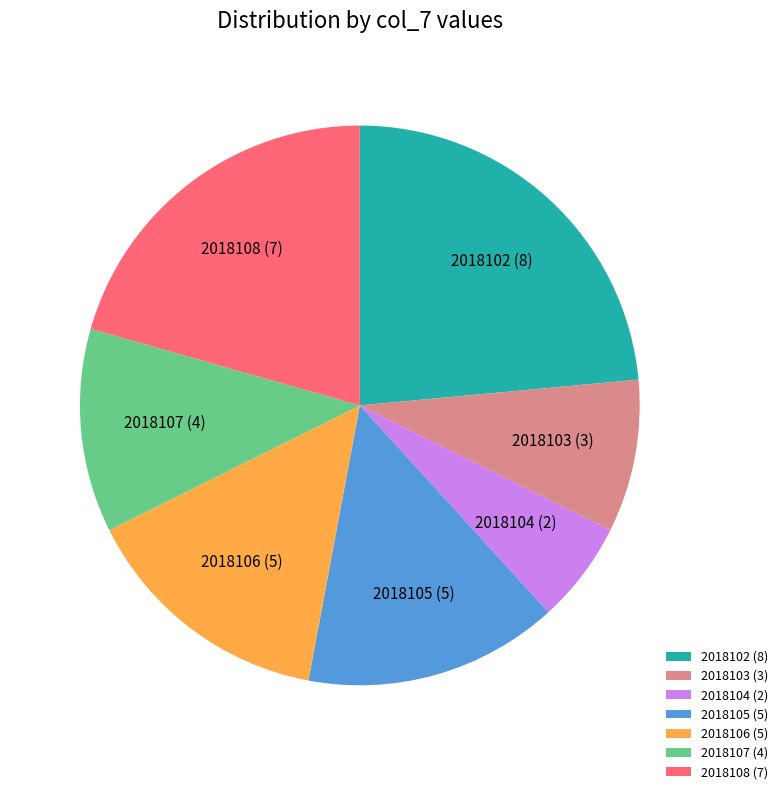

Between 2018106 and 2018108, which is larger?

2018108